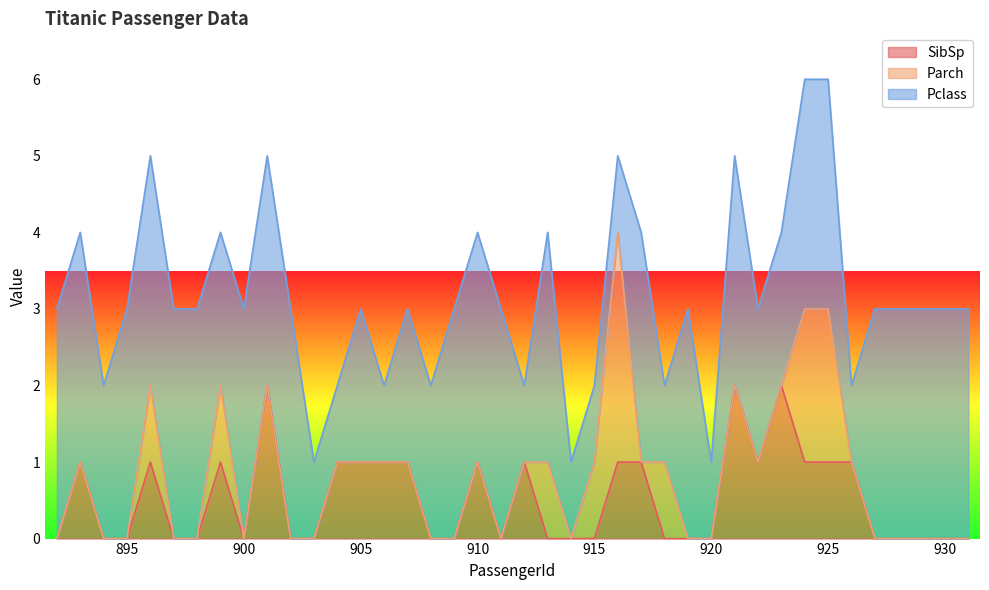

True or false: SibSp has a value of 0 at 900.

True